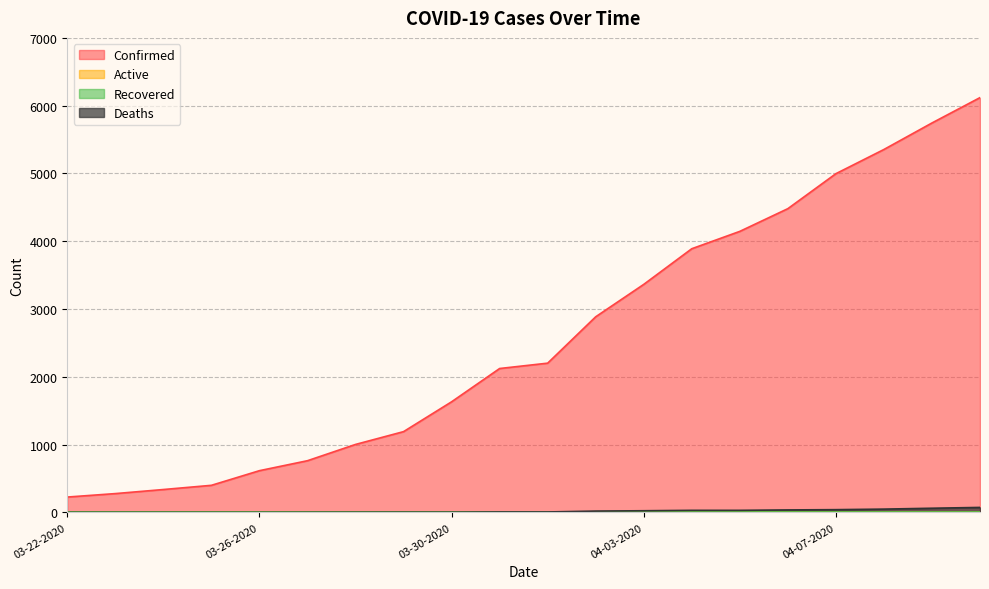

What is the maximum value shown in the chart?

6119